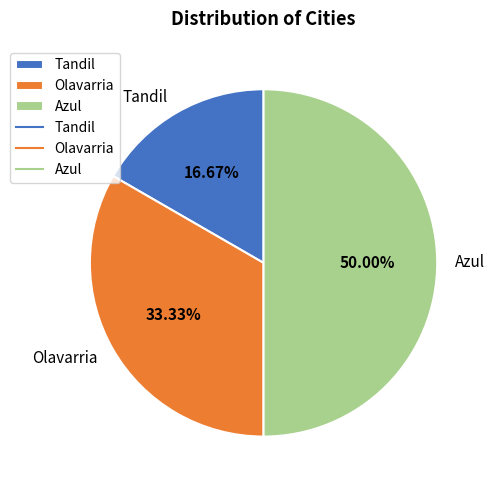

Which category has the smallest portion of the pie?

Tandil